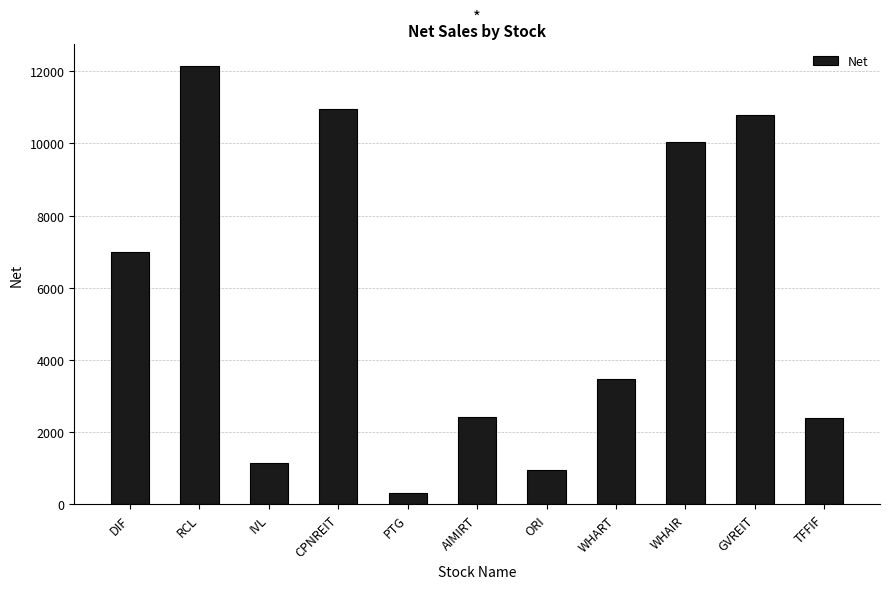

True or false: the data shows 17123.6 at CPNREIT.

False